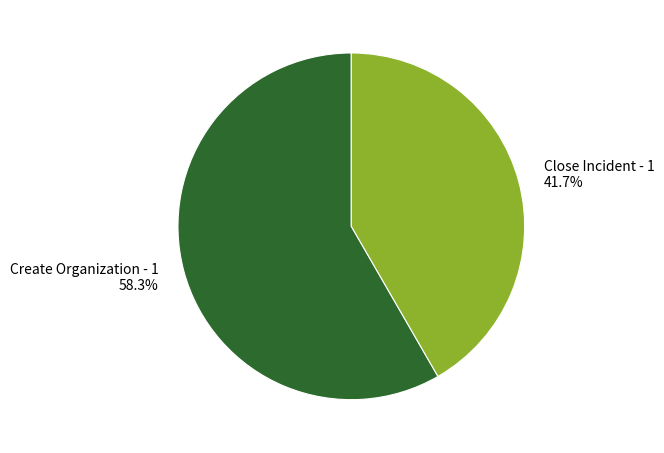

To the nearest percent, what is the difference between the Create Organization - 1 and Close Incident - 1 slice percentages?

17%